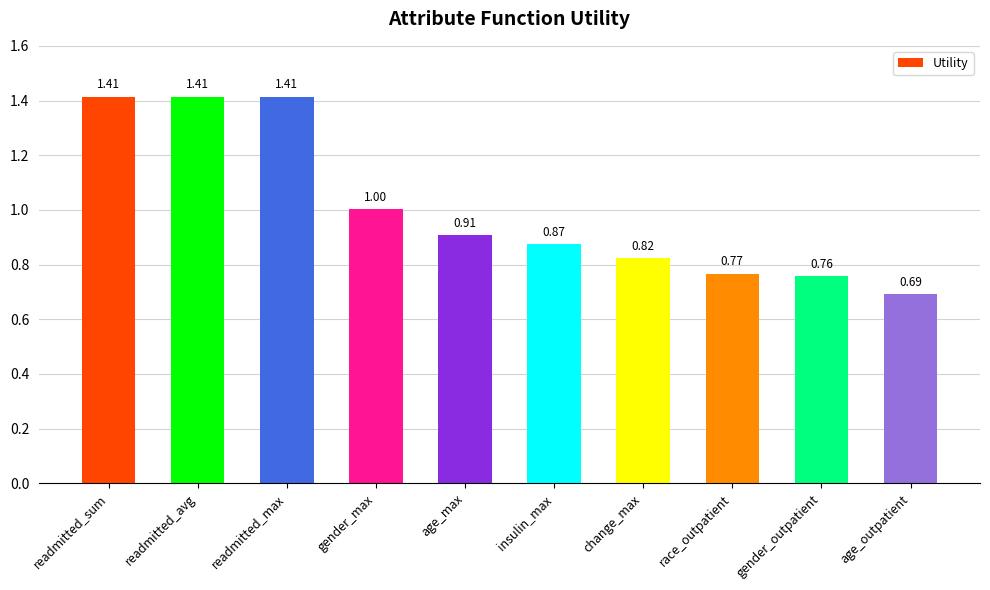

Which has a higher value, age_outpatient or readmitted_sum?

readmitted_sum